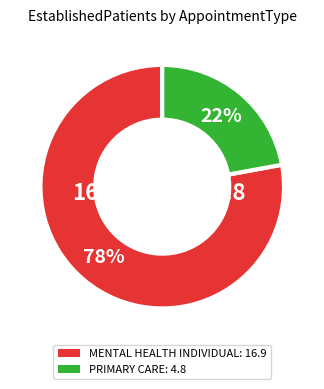

Between MENTAL HEALTH INDIVIDUAL and PRIMARY CARE, which is larger?

MENTAL HEALTH INDIVIDUAL